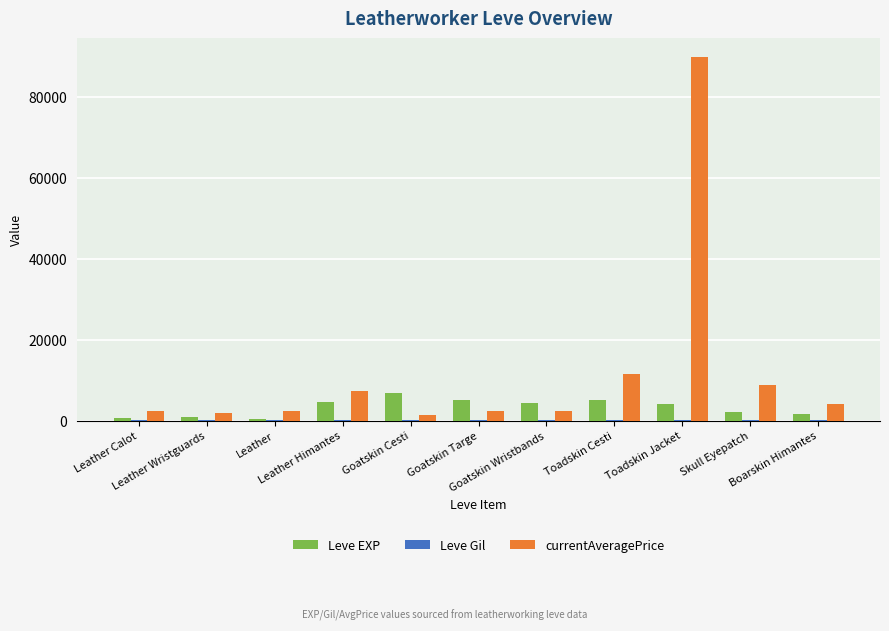

Which series has the largest total across all categories?

currentAveragePrice